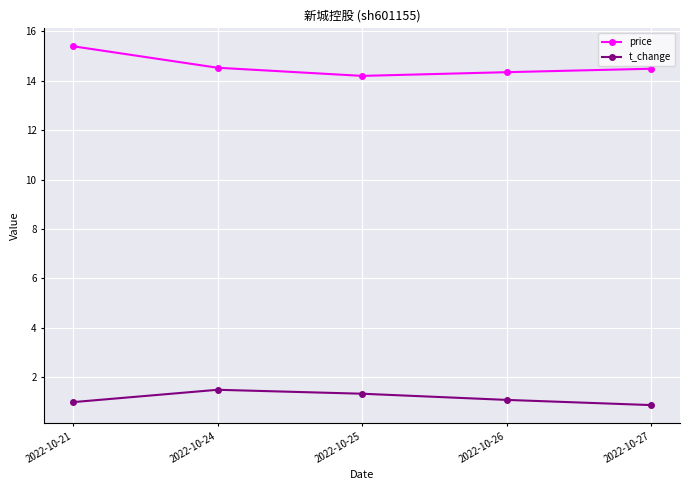

How many data points does each series have?

5